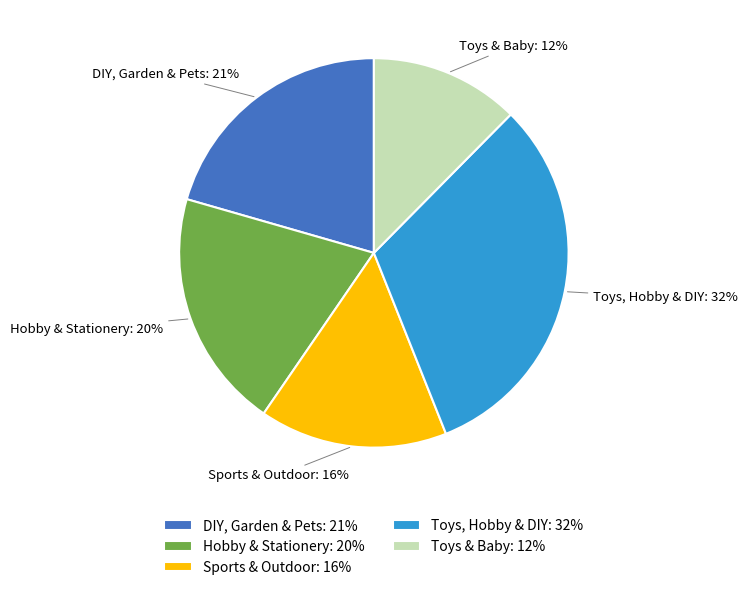

Which category has the smallest portion of the pie?

Toys & Baby